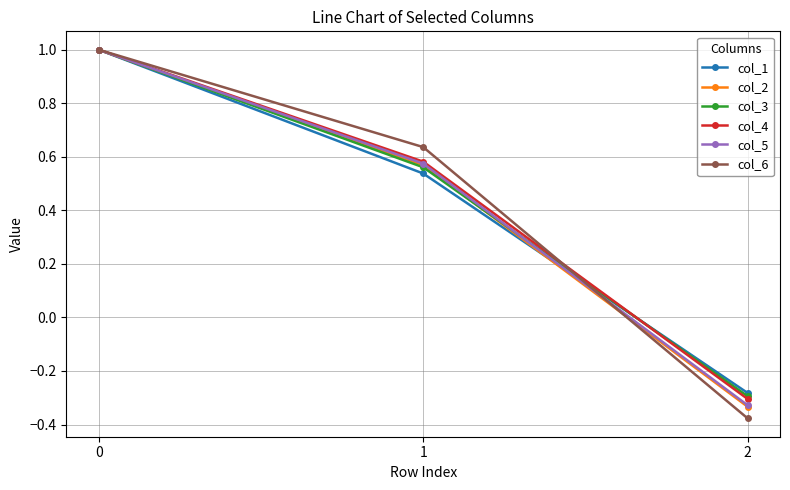

Is it true that col_4 equals 0.9 at 1?

False